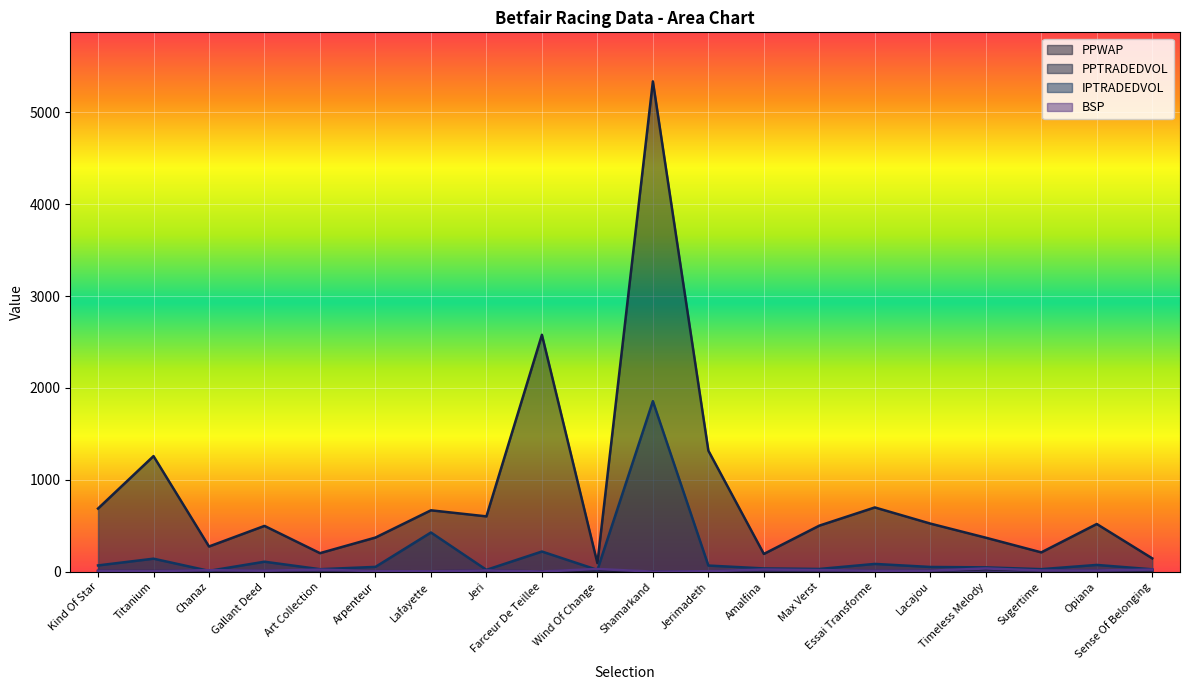

Does the chart display data point markers on the line(s)?

No